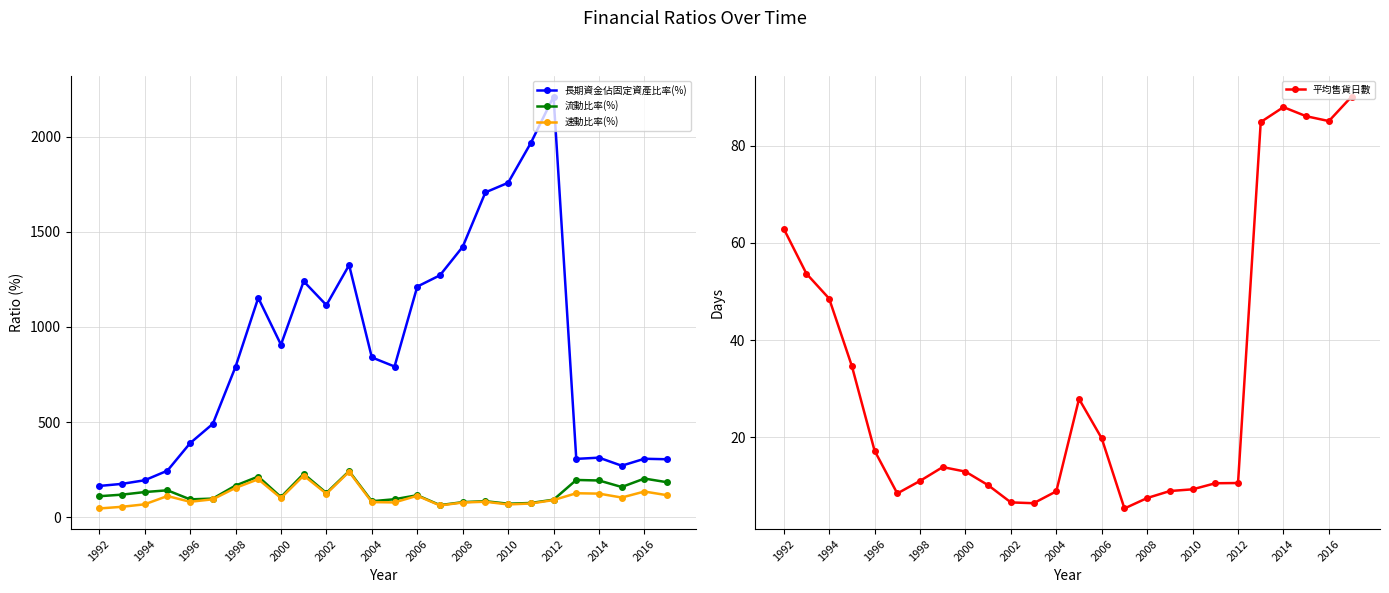

Where is 流動比率(%) nearest to the value 152?

23